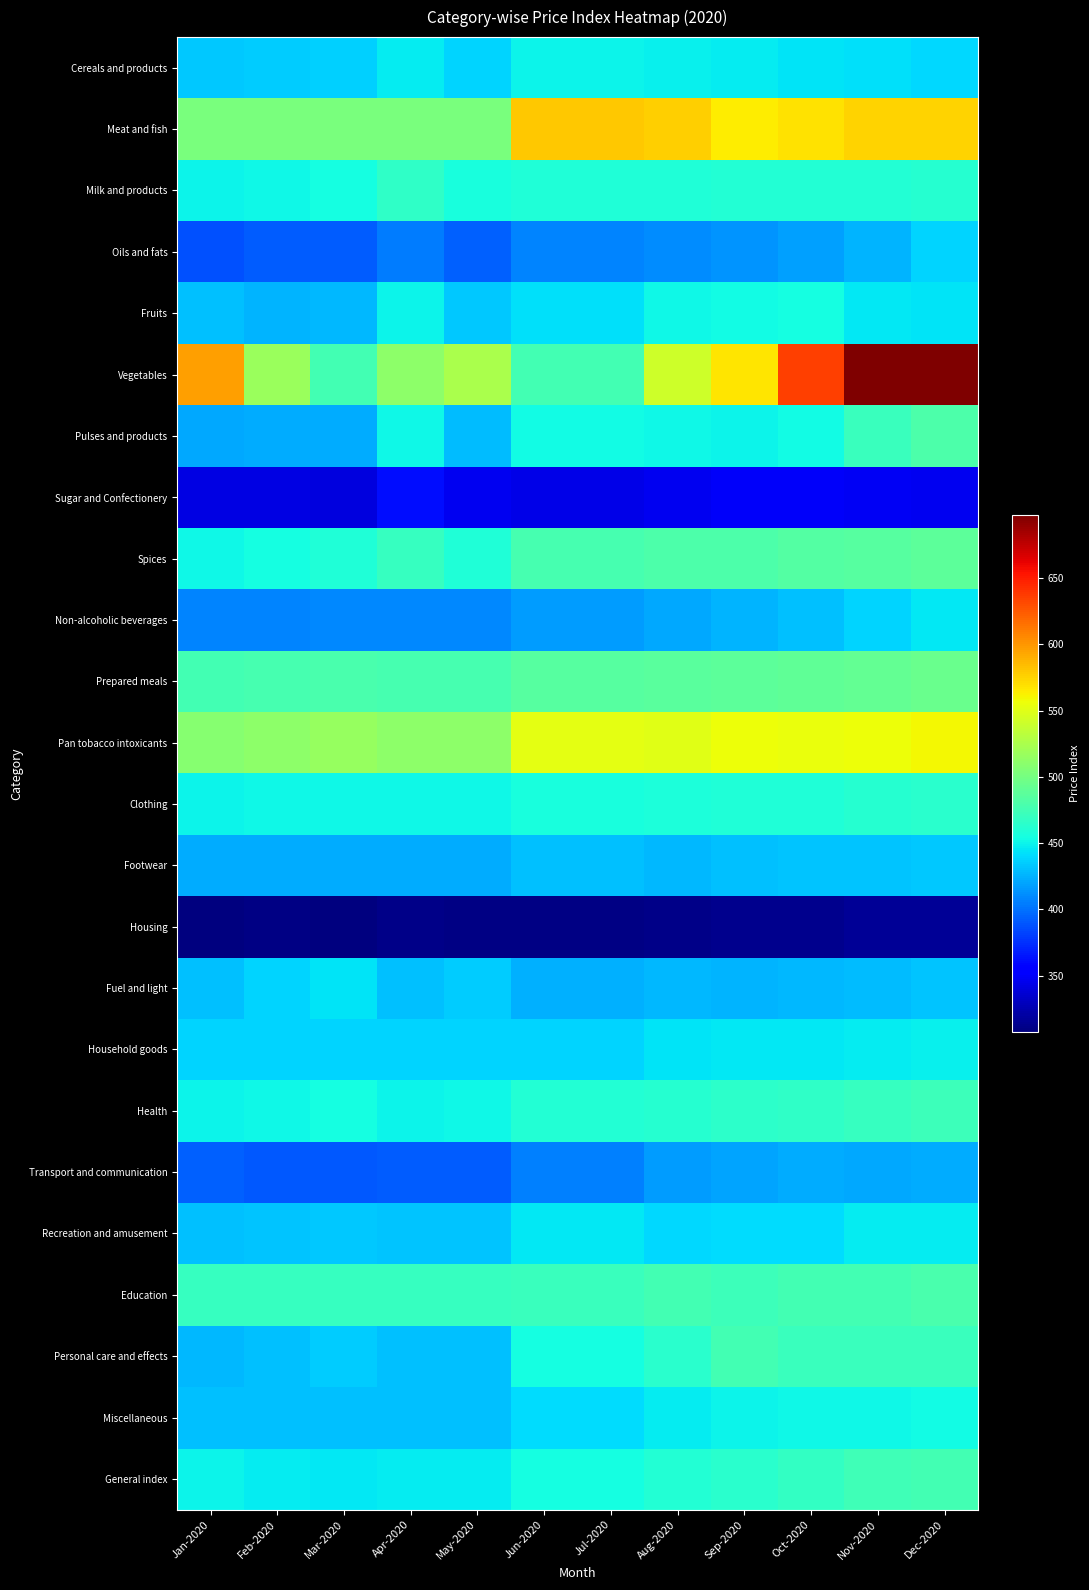

Reading left to right, transcribe all the data shown in this chart.

Cereals and products: Jan-2020=433.6	Feb-2020=435.2	Mar-2020=436.0	Apr-2020=447.7	May-2020=438.1	Jun-2020=450.5	Jul-2020=450.5	Aug-2020=448.1	Sep-2020=446.8	Oct-2020=444.1	Nov-2020=441.9	Dec-2020=439.6
Meat and fish: Jan-2020=502.3	Feb-2020=502.6	Mar-2020=501.3	Apr-2020=502.1	May-2020=502.1	Jun-2020=580.0	Jul-2020=580.0	Aug-2020=575.9	Sep-2020=564.1	Oct-2020=568.9	Nov-2020=575.1	Dec-2020=575.2
Milk and products: Jan-2020=449.9	Feb-2020=452.4	Mar-2020=454.3	Apr-2020=466.7	May-2020=455.8	Jun-2020=460.0	Jul-2020=460.0	Aug-2020=460.0	Sep-2020=460.9	Oct-2020=460.9	Nov-2020=461.5	Dec-2020=462.3
Oils and fats: Jan-2020=388.2	Feb-2020=392.5	Mar-2020=392.0	Apr-2020=403.8	May-2020=394.1	Jun-2020=407.4	Jul-2020=407.4	Aug-2020=410.6	Sep-2020=413.0	Oct-2020=418.4	Nov-2020=426.1	Dec-2020=437.3
Fruits: Jan-2020=429.8	Feb-2020=425.6	Mar-2020=427.6	Apr-2020=450.1	May-2020=433.3	Jun-2020=442.2	Jul-2020=442.2	Aug-2020=451.8	Sep-2020=453.3	Oct-2020=454.1	Nov-2020=445.4	Dec-2020=443.3
Vegetables: Jan-2020=596.3	Feb-2020=517.5	Mar-2020=476.6	Apr-2020=511.3	May-2020=525.4	Jun-2020=476.6	Jul-2020=476.6	Aug-2020=541.0	Sep-2020=567.5	Oct-2020=635.8	Nov-2020=697.5	Dec-2020=696.6
Pulses and products: Jan-2020=420.6	Feb-2020=422.5	Mar-2020=422.6	Apr-2020=451.4	May-2020=429.3	Jun-2020=453.2	Jul-2020=453.2	Aug-2020=451.6	Sep-2020=449.9	Oct-2020=453.4	Nov-2020=471.4	Dec-2020=481.2
Sugar and Confectionery: Jan-2020=342.7	Feb-2020=341.3	Mar-2020=340.2	Apr-2020=361.3	May-2020=346.4	Jun-2020=343.7	Jul-2020=343.7	Aug-2020=346.1	Sep-2020=350.4	Oct-2020=349.6	Nov-2020=347.8	Dec-2020=346.8
Spices: Jan-2020=452.0	Feb-2020=455.2	Mar-2020=458.7	Apr-2020=469.8	May-2020=458.9	Jun-2020=478.1	Jul-2020=478.1	Aug-2020=480.0	Sep-2020=481.2	Oct-2020=483.2	Nov-2020=485.2	Dec-2020=488.4
Non-alcoholic beverages: Jan-2020=406.9	Feb-2020=408.1	Mar-2020=408.7	Apr-2020=409.5	May-2020=408.3	Jun-2020=417.1	Jul-2020=417.1	Aug-2020=420.6	Sep-2020=425.3	Oct-2020=430.6	Nov-2020=438.0	Dec-2020=445.9
Prepared meals: Jan-2020=475.8	Feb-2020=477.3	Mar-2020=478.7	Apr-2020=477.3	May-2020=477.3	Jun-2020=485.3	Jul-2020=485.3	Aug-2020=487.1	Sep-2020=488.9	Oct-2020=489.9	Nov-2020=491.6	Dec-2020=494.5
Pan tobacco intoxicants: Jan-2020=508.6	Feb-2020=511.5	Mar-2020=515.0	Apr-2020=511.7	May-2020=511.7	Jun-2020=552.6	Jul-2020=552.6	Aug-2020=550.7	Sep-2020=556.0	Oct-2020=555.7	Nov-2020=557.0	Dec-2020=559.2
Clothing: Jan-2020=450.3	Feb-2020=451.1	Mar-2020=452.3	Apr-2020=451.2	May-2020=451.2	Jun-2020=456.3	Jul-2020=456.3	Aug-2020=458.2	Sep-2020=459.0	Oct-2020=459.9	Nov-2020=461.7	Dec-2020=463.9
Footwear: Jan-2020=422.1	Feb-2020=422.7	Mar-2020=423.3	Apr-2020=422.7	May-2020=422.7	Jun-2020=431.0	Jul-2020=431.0	Aug-2020=427.9	Sep-2020=430.5	Oct-2020=431.3	Nov-2020=432.3	Dec-2020=433.7
Housing: Jan-2020=307.8	Feb-2020=309.6	Mar-2020=309.0	Apr-2020=311.2	May-2020=309.4	Jun-2020=309.4	Jul-2020=309.4	Aug-2020=311.0	Sep-2020=312.6	Oct-2020=313.0	Nov-2020=316.0	Dec-2020=316.8
Fuel and light: Jan-2020=430.1	Feb-2020=438.4	Mar-2020=443.7	Apr-2020=429.6	May-2020=435.4	Jun-2020=423.9	Jul-2020=423.9	Aug-2020=427.1	Sep-2020=426.5	Oct-2020=427.0	Nov-2020=428.4	Dec-2020=431.2
Household goods: Jan-2020=438.0	Feb-2020=438.6	Mar-2020=438.7	Apr-2020=438.4	May-2020=438.4	Jun-2020=438.5	Jul-2020=438.5	Aug-2020=444.8	Sep-2020=445.7	Oct-2020=445.8	Nov-2020=447.1	Dec-2020=448.6
Health: Jan-2020=450.7	Feb-2020=452.3	Mar-2020=454.0	Apr-2020=449.8	May-2020=451.7	Jun-2020=460.7	Jul-2020=460.7	Aug-2020=462.5	Sep-2020=464.7	Oct-2020=466.8	Nov-2020=469.6	Dec-2020=472.8
Transport and communication: Jan-2020=393.3	Feb-2020=391.5	Mar-2020=390.3	Apr-2020=391.7	May-2020=391.7	Jun-2020=405.7	Jul-2020=405.7	Aug-2020=416.0	Sep-2020=419.3	Oct-2020=422.4	Nov-2020=421.7	Dec-2020=422.6
Recreation and amusement: Jan-2020=430.1	Feb-2020=431.3	Mar-2020=432.8	Apr-2020=431.4	May-2020=431.4	Jun-2020=446.0	Jul-2020=446.0	Aug-2020=439.4	Sep-2020=441.2	Oct-2020=440.9	Nov-2020=446.4	Dec-2020=446.7
Education: Jan-2020=469.9	Feb-2020=470.3	Mar-2020=469.8	Apr-2020=470.0	May-2020=470.0	Jun-2020=470.7	Jul-2020=470.7	Aug-2020=476.7	Sep-2020=473.5	Oct-2020=476.7	Nov-2020=476.6	Dec-2020=479.2
Personal care and effects: Jan-2020=426.9	Feb-2020=430.3	Mar-2020=435.6	Apr-2020=430.9	May-2020=430.9	Jun-2020=455.0	Jul-2020=455.0	Aug-2020=463.1	Sep-2020=475.6	Oct-2020=471.3	Nov-2020=471.0	Dec-2020=471.6
Miscellaneous: Jan-2020=429.9	Feb-2020=430.4	Mar-2020=431.1	Apr-2020=430.5	May-2020=430.5	Jun-2020=440.7	Jul-2020=440.7	Aug-2020=446.8	Sep-2020=449.7	Oct-2020=450.9	Nov-2020=451.8	Dec-2020=453.3
General index: Jan-2020=450.3	Feb-2020=447.2	Mar-2020=445.7	Apr-2020=447.7	May-2020=447.7	Jun-2020=455.3	Jul-2020=455.3	Aug-2020=461.5	Sep-2020=464.1	Oct-2020=469.1	Nov-2020=474.9	Dec-2020=476.5